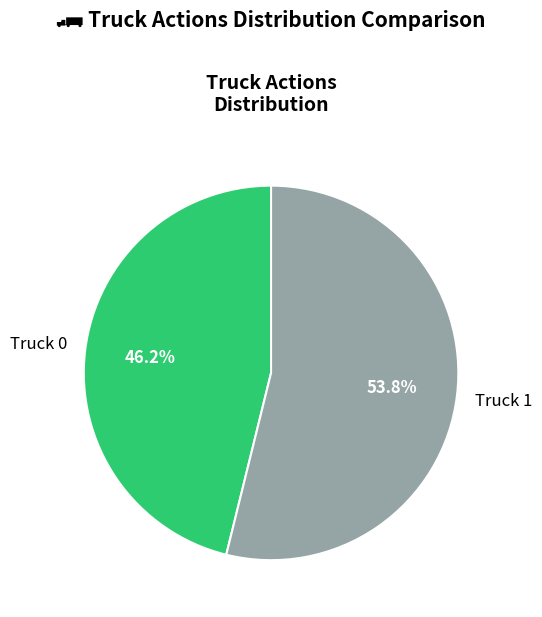

Which has a higher value, Truck 0 or Truck 1?

Truck 1